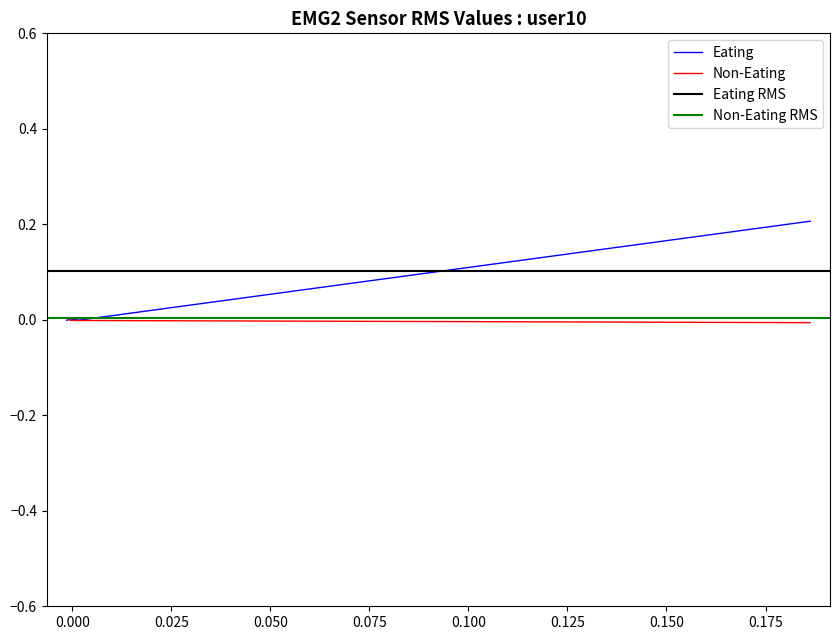

The value of col_1 at 0.000 is -0.0. True or false?

False